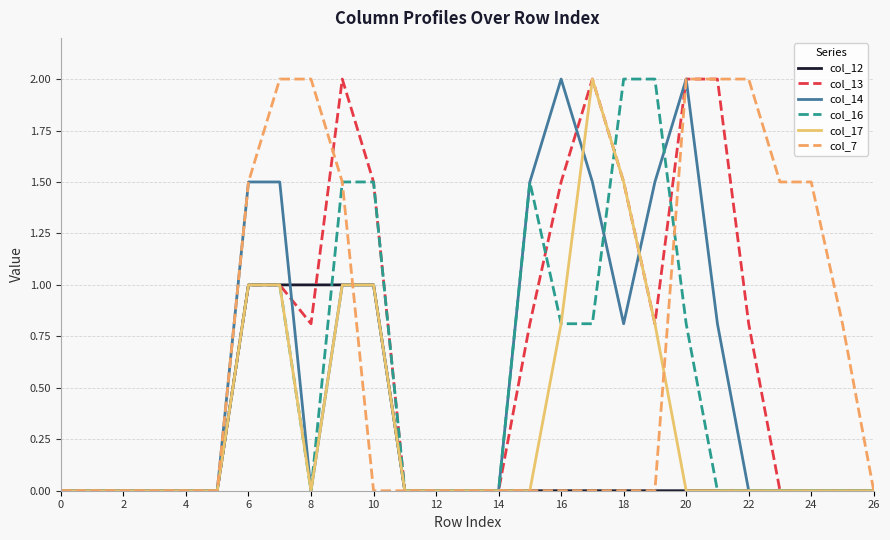

What is the maximum value shown in the chart?

2.0